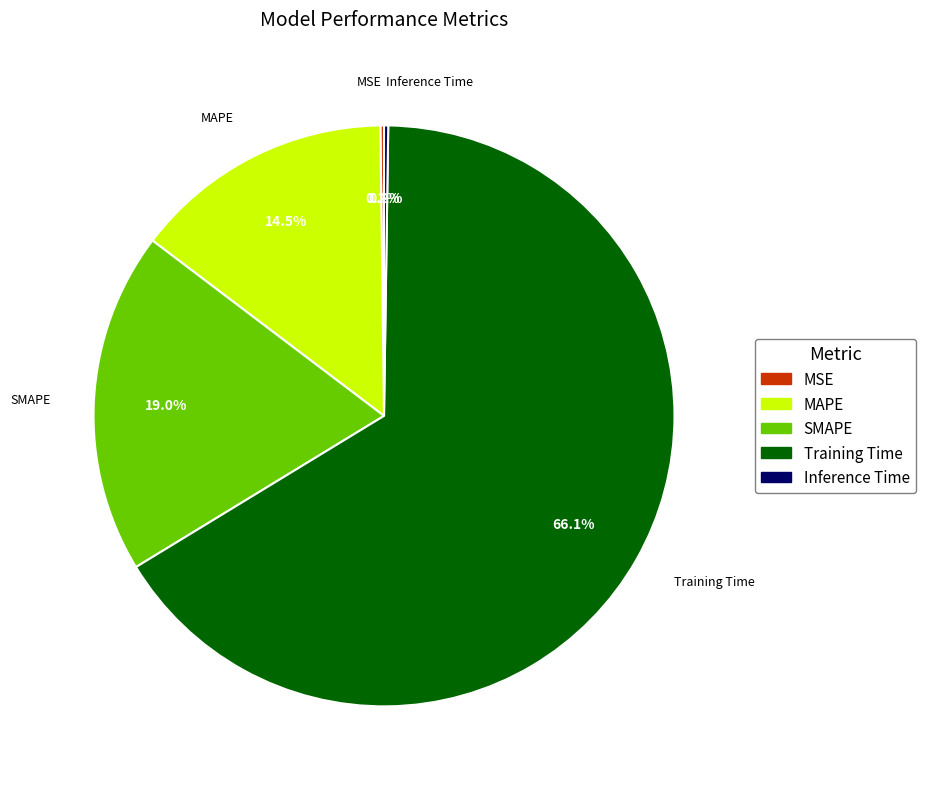

What is the largest slice in the pie chart?

Training Time